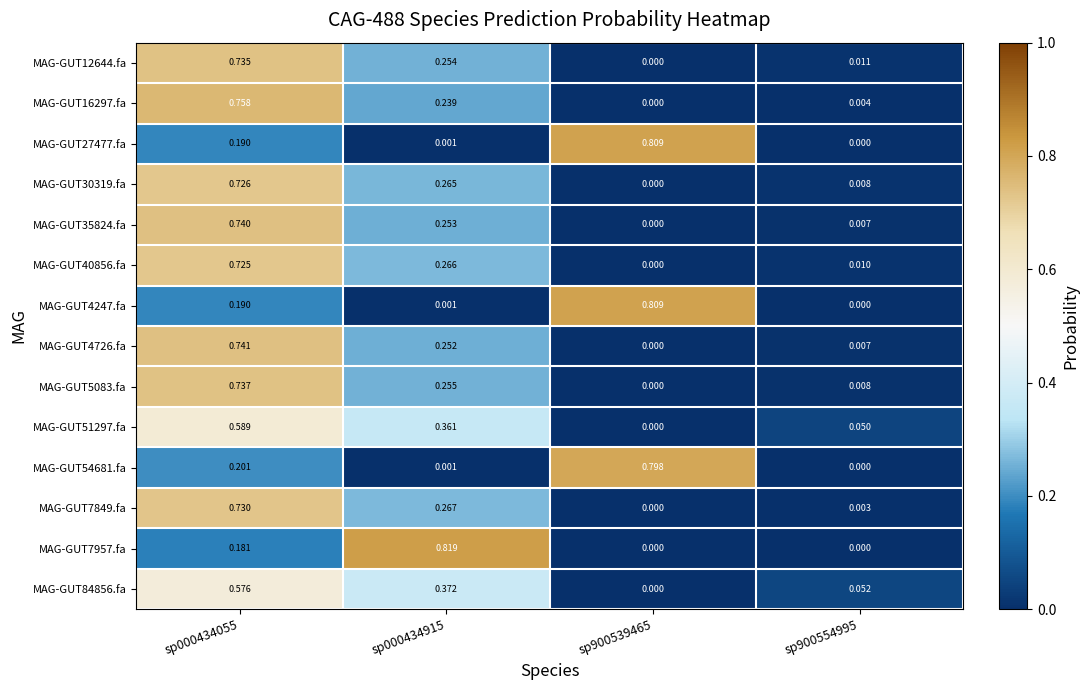

Is the value of MAG-GUT7957.fa at sp000434055 greater than the value of MAG-GUT27477.fa at sp000434055?

No